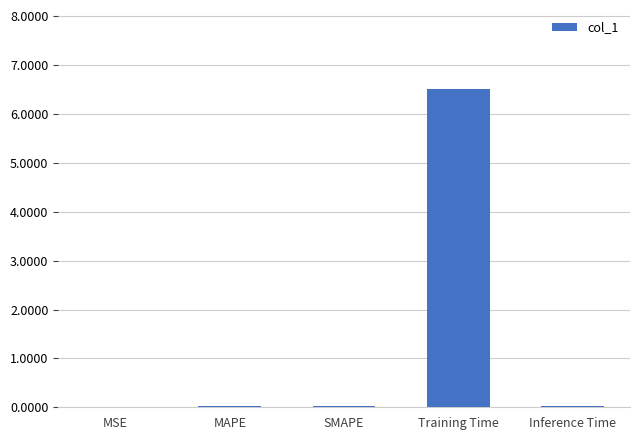

The chart shows a value of 0.0 at MAPE. True or false?

True